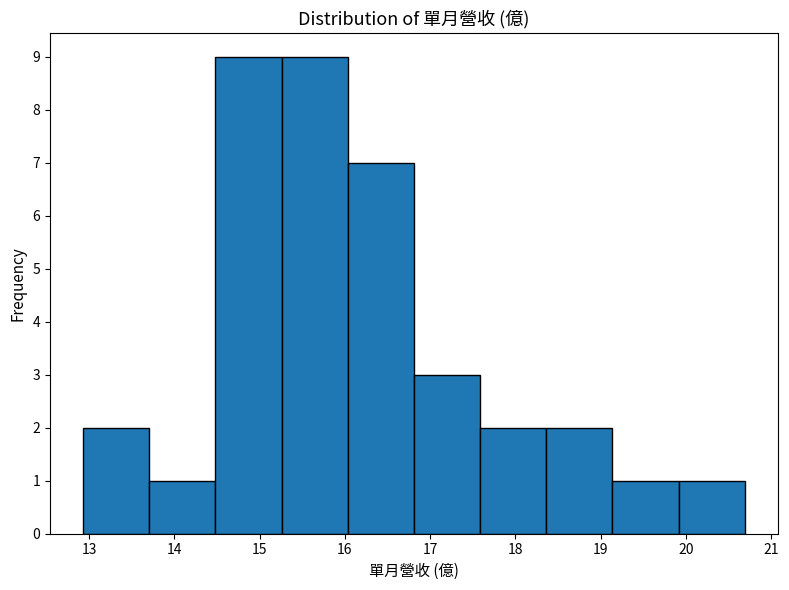

Reading left to right, transcribe this chart: for each bar, give the range it covers on the x-axis and its height. Neither the bar edges nor the heights are printed on the chart, so give them approximately, as read against the axes.

12.9 to 13.7: 2
13.7 to 14.5: 1
14.5 to 15.3: 9
15.3 to 16.0: 9
16.0 to 16.8: 7
16.8 to 17.6: 3
17.6 to 18.4: 2
18.4 to 19.1: 2
19.1 to 19.9: 1
19.9 to 20.7: 1